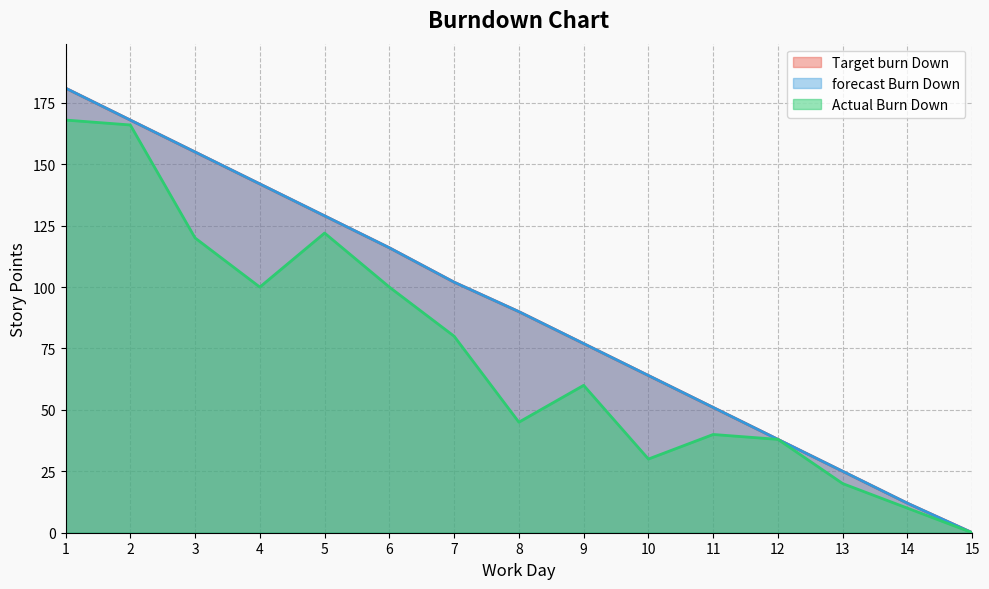

The forecast Burn Down series shows 155 at 3. True or false?

True